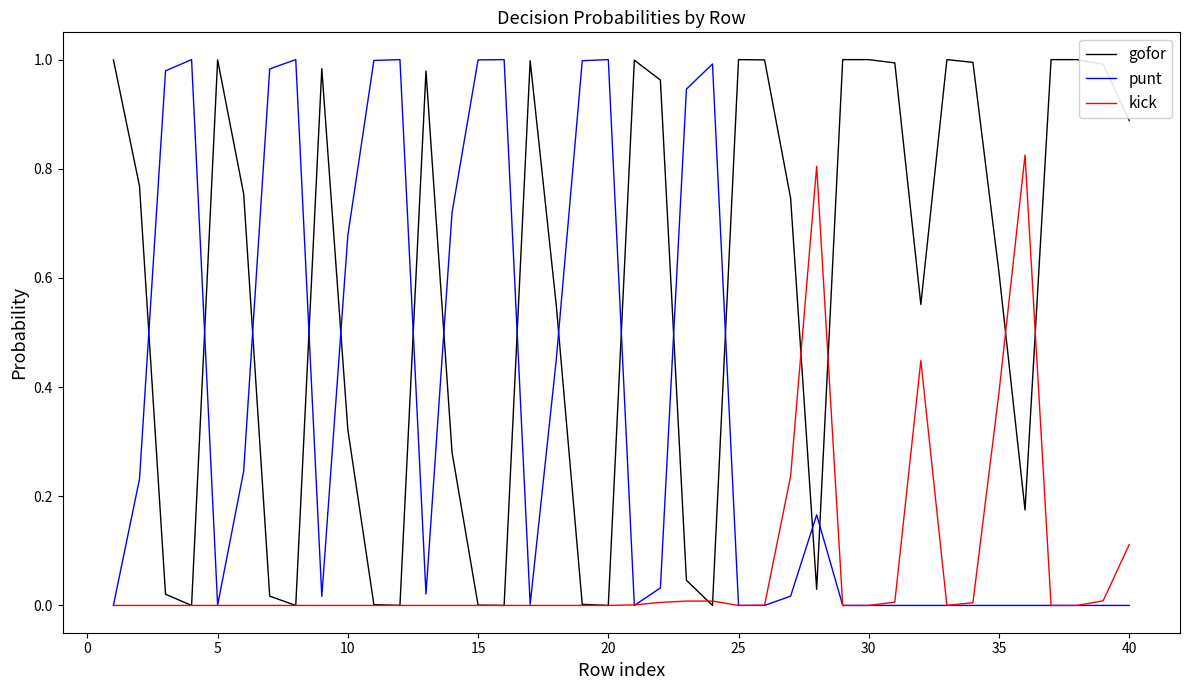

Rank the series by their average value, from highest to lowest.

gofor, punt, kick